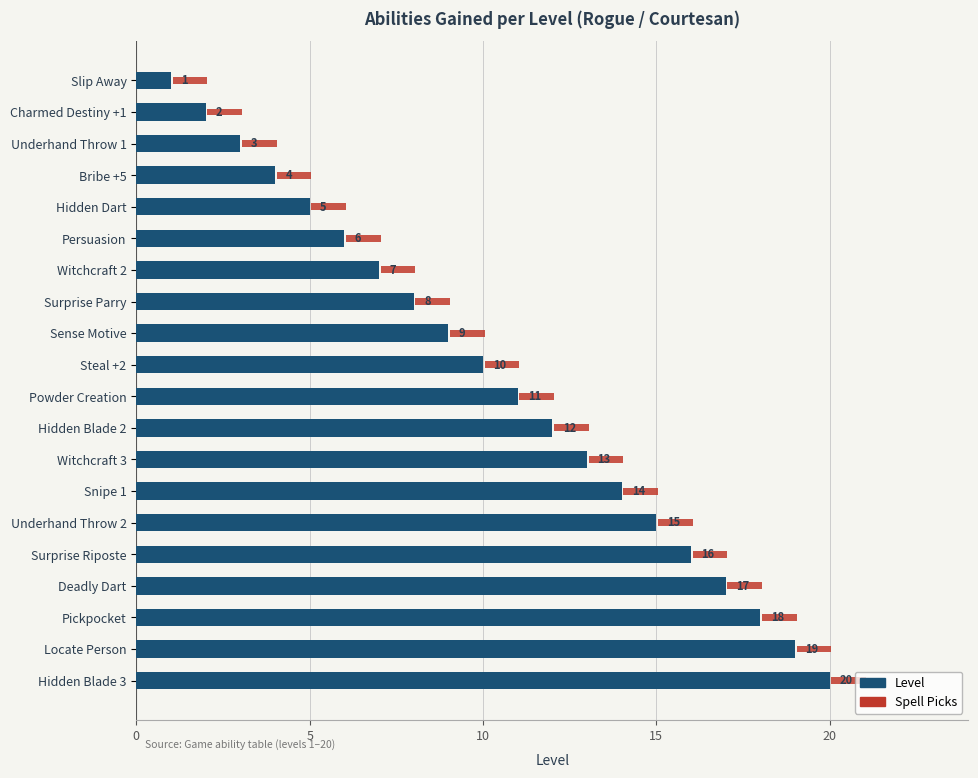

Reading right to left, list all the values displayed in this chart.

Level: 20.0	19.0	18.0	17.0	16.0	15.0	14.0	13.0	12.0	11.0	10.0	9.0	8.0	7.0	6.0	5.0	4.0	3.0	2.0	1.0
Spell Picks: 0.2	0.2	0.2	0.2	0.2	0.2	0.2	0.2	0.2	0.2	0.2	0.2	0.2	0.2	0.2	0.2	0.2	0.2	0.2	0.2